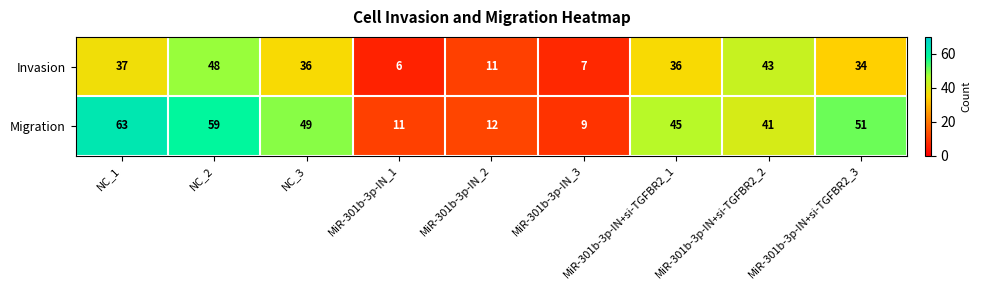

At which category is the sum across all series the highest?

NC_2